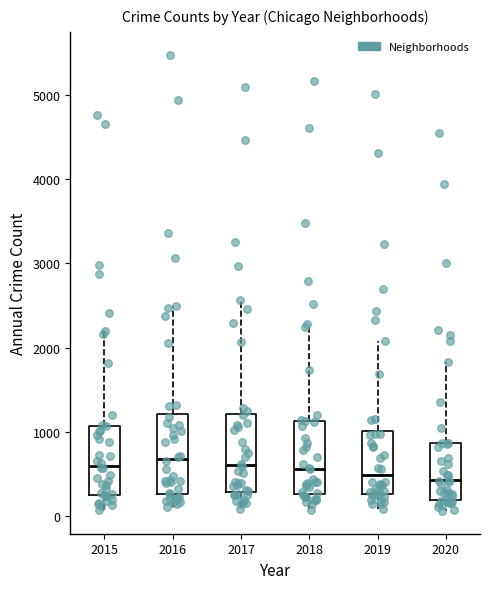

Reading left to right, read every box against the y-axis: the position of its median line, the range the box covers, and the ends of its whiskers. The values are not printed on the chart, so give them approximately, as read against the axis.

2015: median 600, box 300 to 1100, whiskers 100 to 2200
2016: median 700, box 300 to 1200, whiskers 100 to 2500
2017: median 600, box 300 to 1200, whiskers 100 to 2600
2018: median 600, box 300 to 1100, whiskers 100 to 2300
2019: median 500, box 300 to 1000, whiskers 100 to 2100
2020: median 400, box 200 to 900, whiskers 100 to 1800